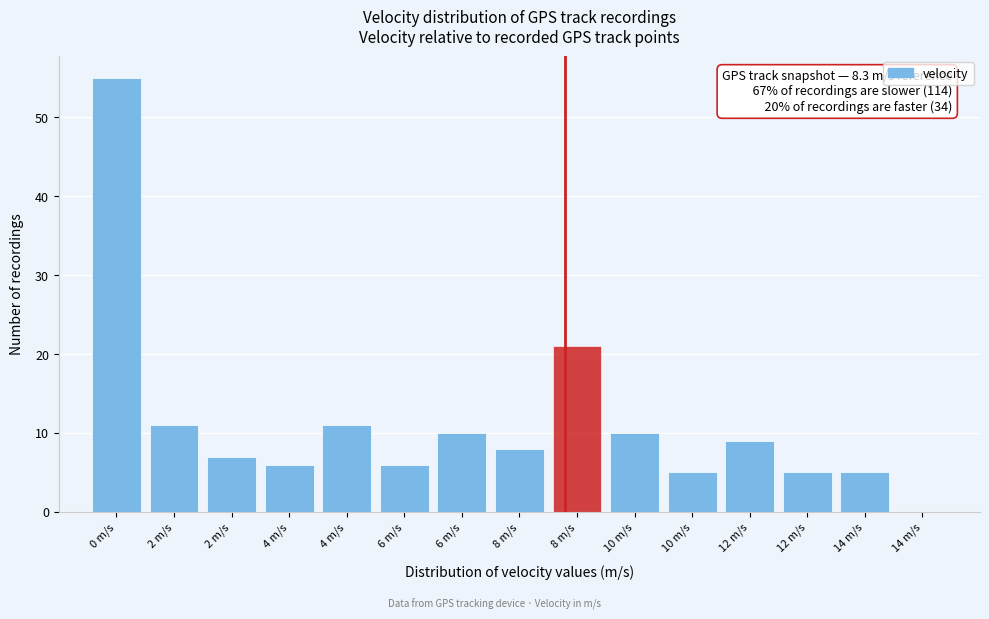

How many categories are shown in the chart?

15